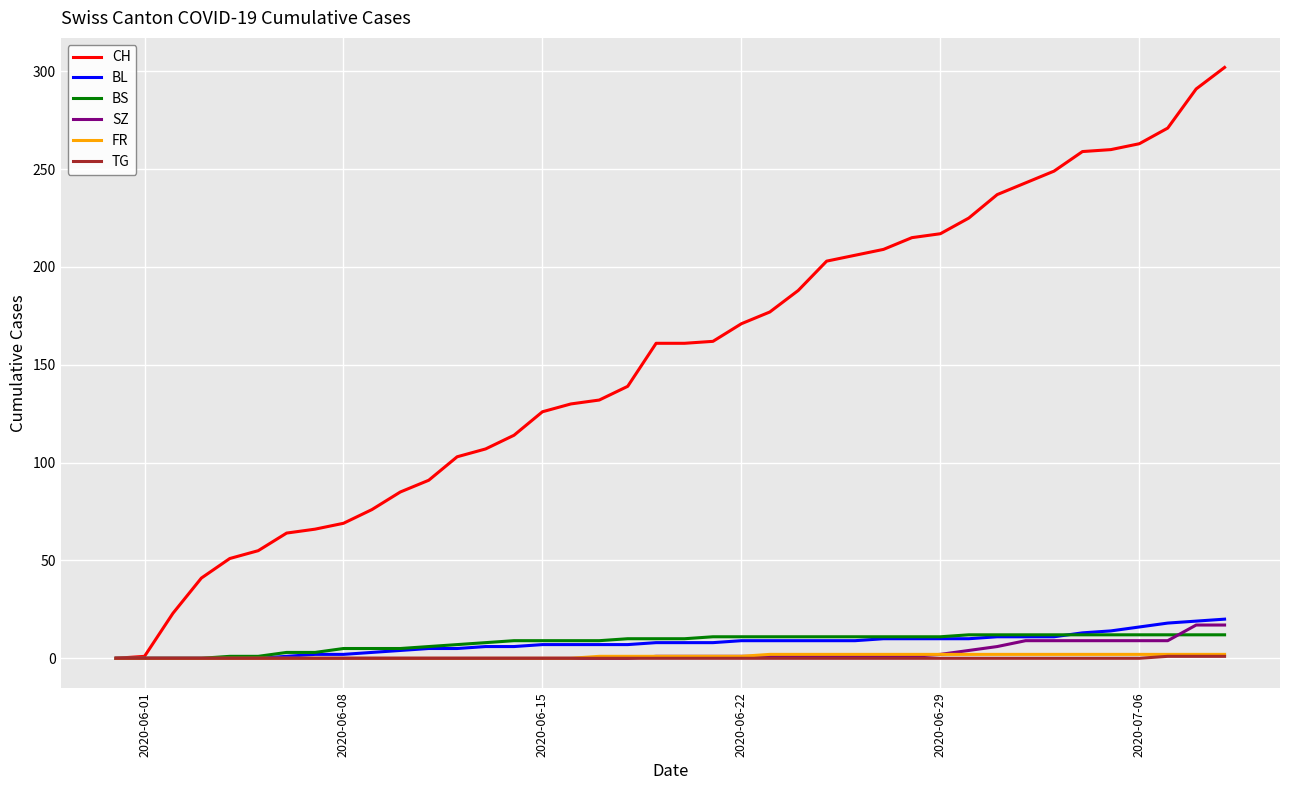

Which series has the largest range (max minus min)?

CH